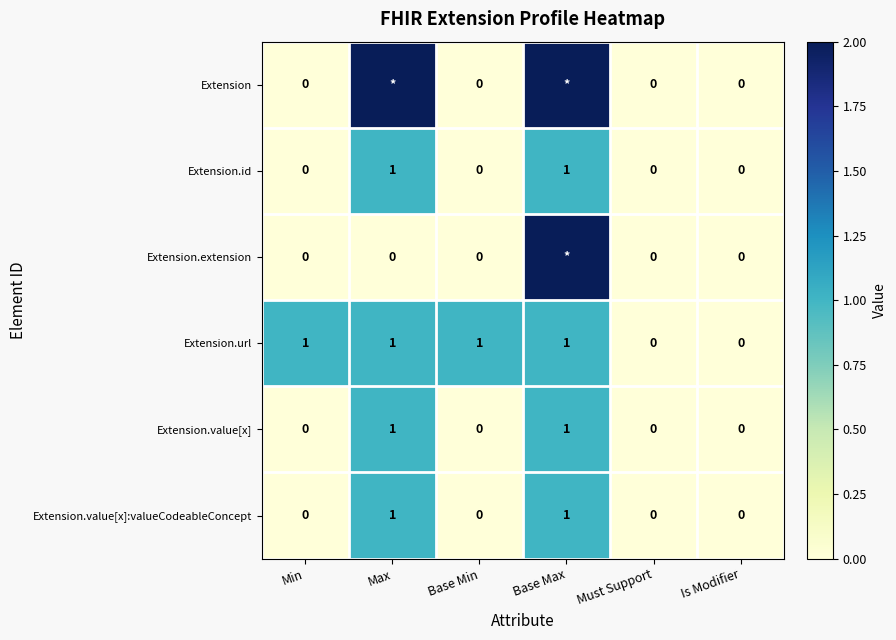

What is the sum of the Extension.url values at Max and Base Max?

2